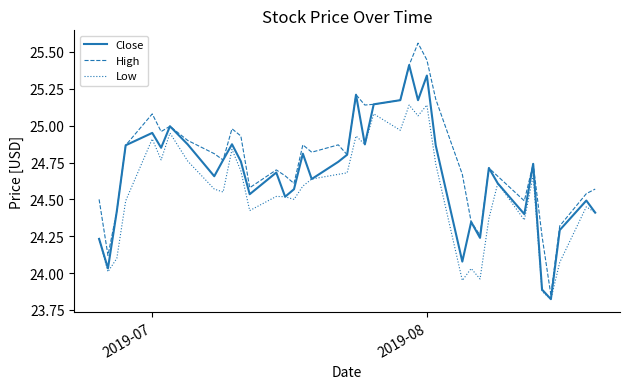

List the series in order of their overall mean, highest first.

High, Close, Low